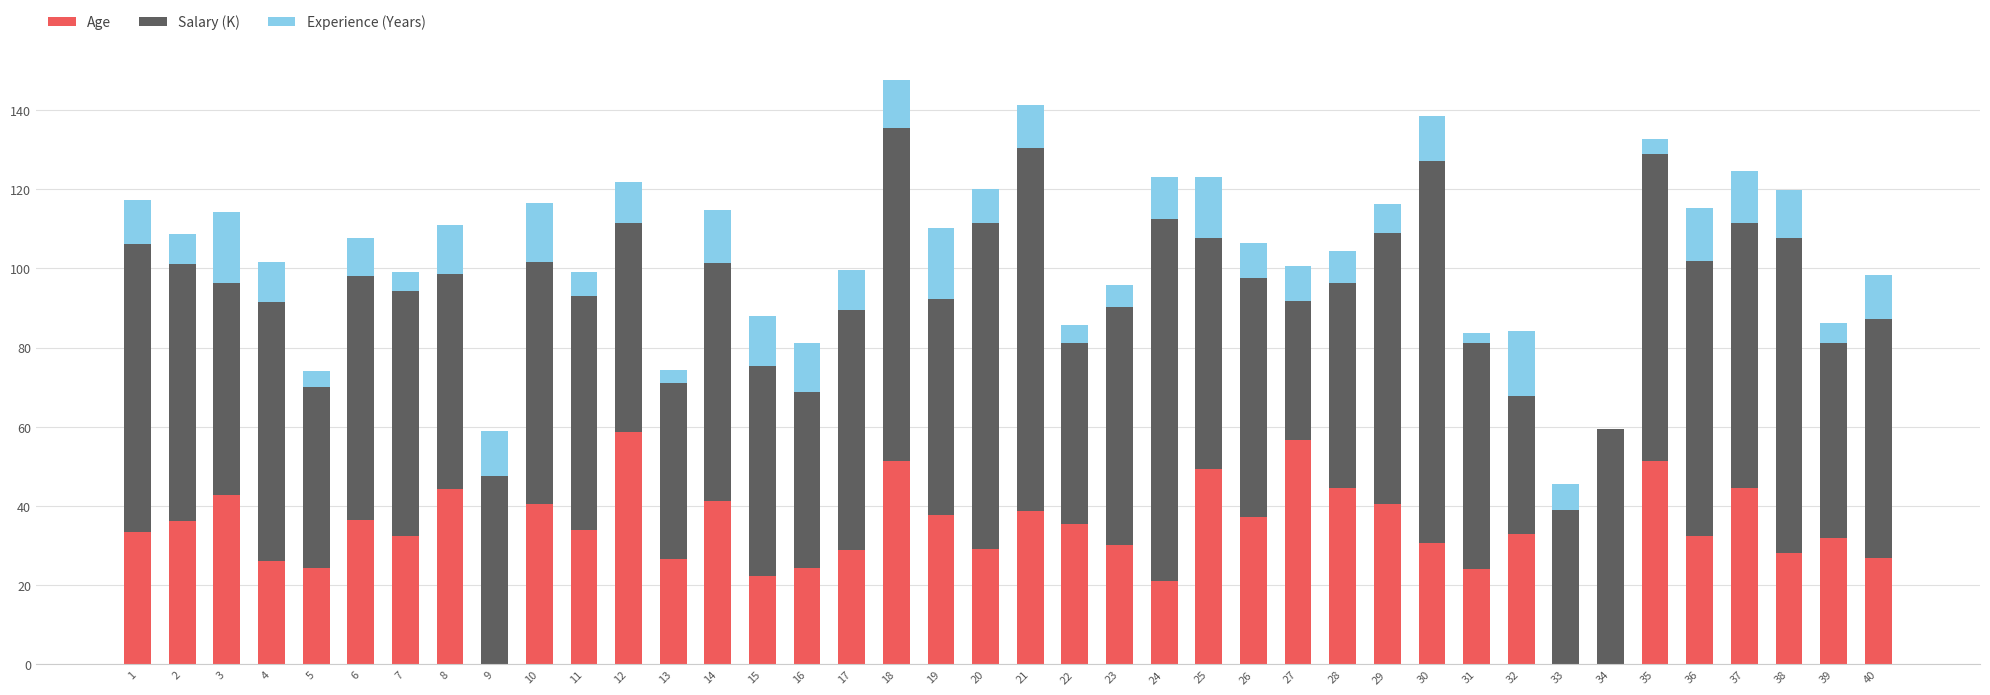

What is the total value across all series at 23?

95.9